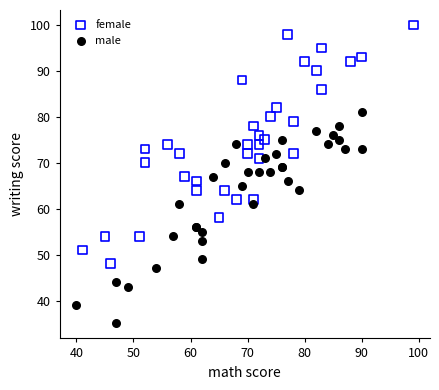

Which series reaches the maximum Y coordinate?

female